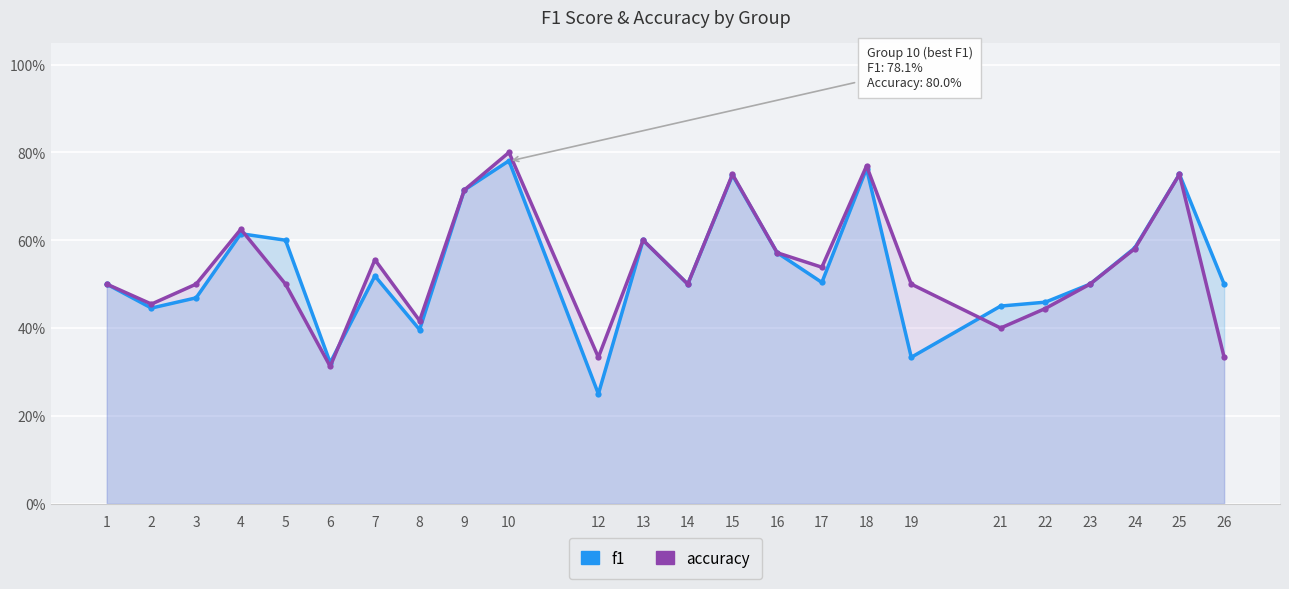

How many times do accuracy and f1 cross each other?

3